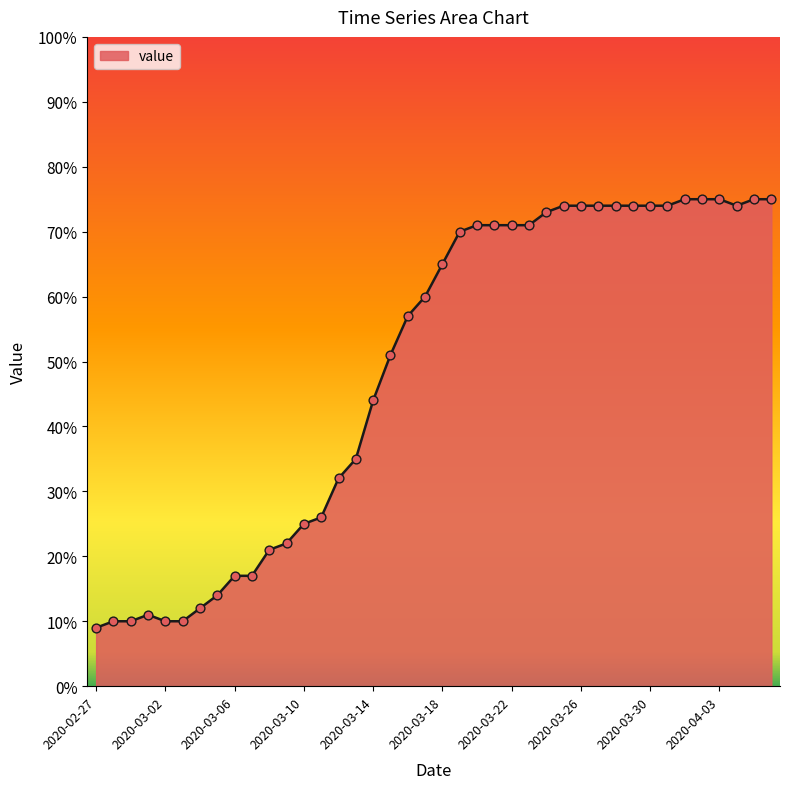

What is the greatest value displayed?

75